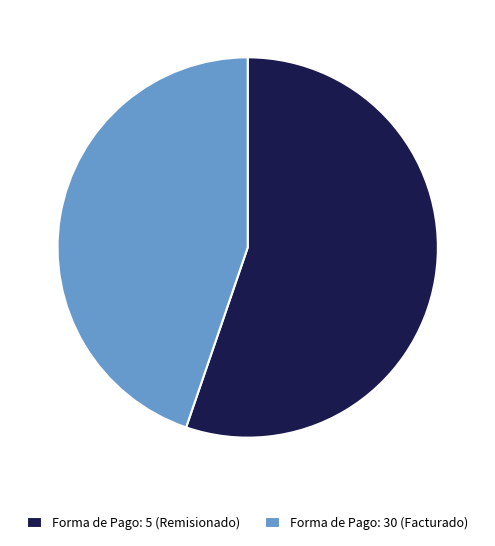

Which slice is the smallest?

Forma de Pago: 30 (Facturado)